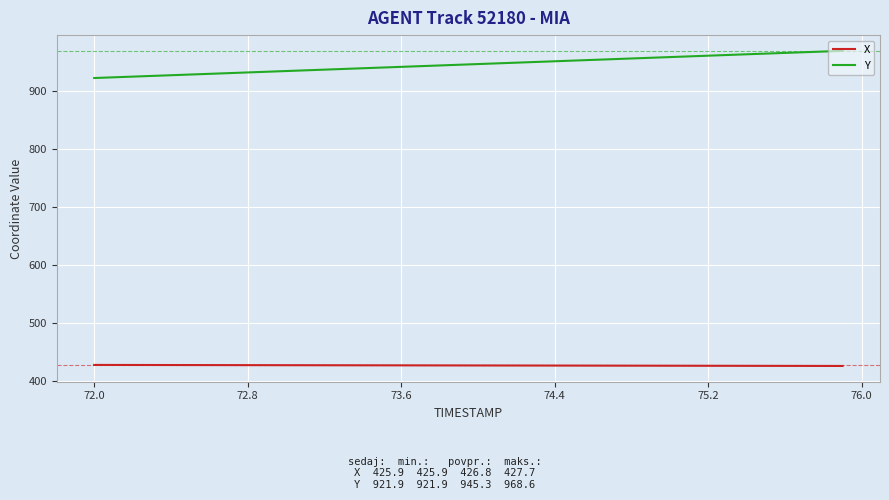

What is the maximum value for X?

427.7